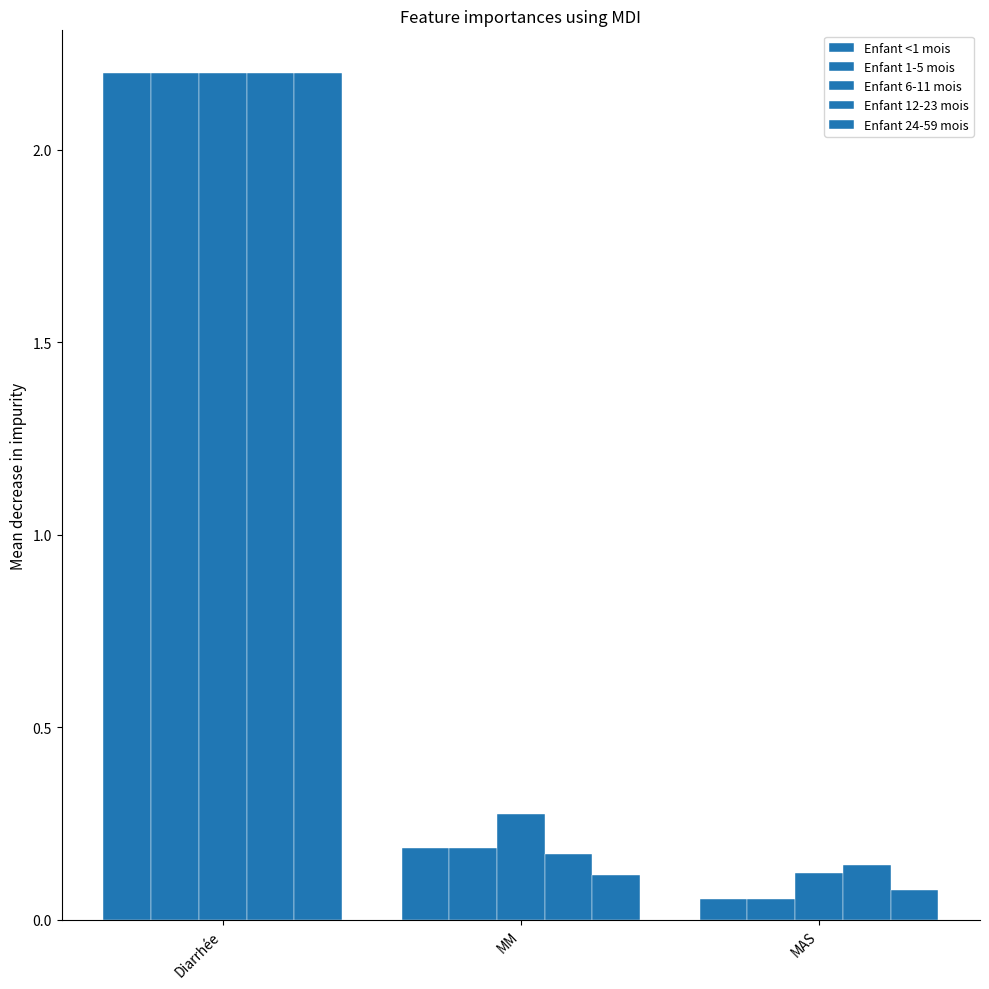

Count the number of categories in the chart.

3